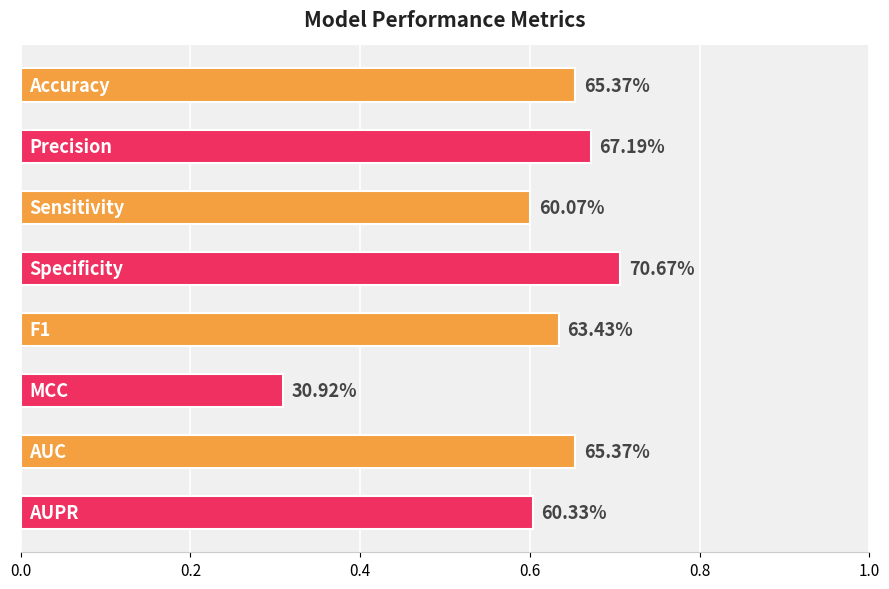

What is the average value?

0.6